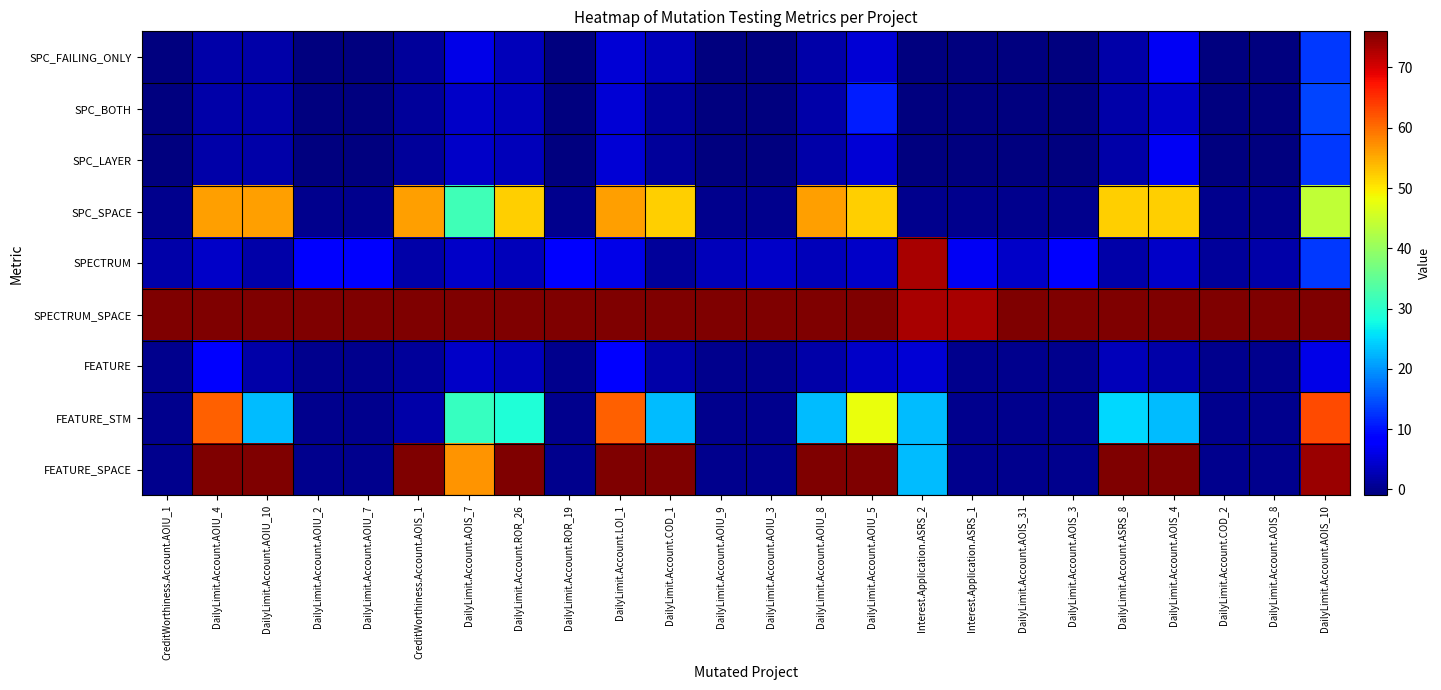

Reading left to right, what are all the values shown in this chart?

SPC_FAILING_ONLY: CreditWorthiness.Account.AOIU_1=-1	DailyLimit.Account.AOIU_4=2	DailyLimit.Account.AOIU_10=2	DailyLimit.Account.AOIU_2=-1	DailyLimit.Account.AOIU_7=-1	CreditWorthiness.Account.AOIS_1=1	DailyLimit.Account.AOIS_7=6	DailyLimit.Account.ROR_26=3	DailyLimit.Account.ROR_19=-1	DailyLimit.Account.LOI_1=5	DailyLimit.Account.COD_1=3	DailyLimit.Account.AOIU_9=-1	DailyLimit.Account.AOIU_3=-1	DailyLimit.Account.AOIU_8=2	DailyLimit.Account.AOIU_5=5	Interest.Application.ASRS_2=-1	Interest.Application.ASRS_1=-1	DailyLimit.Account.AOIS_31=-1	DailyLimit.Account.AOIS_3=-1	DailyLimit.Account.ASRS_8=2	DailyLimit.Account.AOIS_4=7	DailyLimit.Account.COD_2=-1	DailyLimit.Account.AOIS_8=-1	DailyLimit.Account.AOIS_10=13
SPC_BOTH: CreditWorthiness.Account.AOIU_1=-1	DailyLimit.Account.AOIU_4=2	DailyLimit.Account.AOIU_10=2	DailyLimit.Account.AOIU_2=-1	DailyLimit.Account.AOIU_7=-1	CreditWorthiness.Account.AOIS_1=1	DailyLimit.Account.AOIS_7=4	DailyLimit.Account.ROR_26=3	DailyLimit.Account.ROR_19=-1	DailyLimit.Account.LOI_1=5	DailyLimit.Account.COD_1=1	DailyLimit.Account.AOIU_9=-1	DailyLimit.Account.AOIU_3=-1	DailyLimit.Account.AOIU_8=2	DailyLimit.Account.AOIU_5=11	Interest.Application.ASRS_2=-1	Interest.Application.ASRS_1=-1	DailyLimit.Account.AOIS_31=-1	DailyLimit.Account.AOIS_3=-1	DailyLimit.Account.ASRS_8=2	DailyLimit.Account.AOIS_4=4	DailyLimit.Account.COD_2=-1	DailyLimit.Account.AOIS_8=-1	DailyLimit.Account.AOIS_10=14
SPC_LAYER: CreditWorthiness.Account.AOIU_1=-1	DailyLimit.Account.AOIU_4=2	DailyLimit.Account.AOIU_10=2	DailyLimit.Account.AOIU_2=-1	DailyLimit.Account.AOIU_7=-1	CreditWorthiness.Account.AOIS_1=1	DailyLimit.Account.AOIS_7=4	DailyLimit.Account.ROR_26=3	DailyLimit.Account.ROR_19=-1	DailyLimit.Account.LOI_1=5	DailyLimit.Account.COD_1=1	DailyLimit.Account.AOIU_9=-1	DailyLimit.Account.AOIU_3=-1	DailyLimit.Account.AOIU_8=2	DailyLimit.Account.AOIU_5=5	Interest.Application.ASRS_2=-1	Interest.Application.ASRS_1=-1	DailyLimit.Account.AOIS_31=-1	DailyLimit.Account.AOIS_3=-1	DailyLimit.Account.ASRS_8=2	DailyLimit.Account.AOIS_4=7	DailyLimit.Account.COD_2=-1	DailyLimit.Account.AOIS_8=-1	DailyLimit.Account.AOIS_10=13
SPC_SPACE: CreditWorthiness.Account.AOIU_1=0	DailyLimit.Account.AOIU_4=56	DailyLimit.Account.AOIU_10=56	DailyLimit.Account.AOIU_2=0	DailyLimit.Account.AOIU_7=0	CreditWorthiness.Account.AOIS_1=56	DailyLimit.Account.AOIS_7=32	DailyLimit.Account.ROR_26=52	DailyLimit.Account.ROR_19=0	DailyLimit.Account.LOI_1=56	DailyLimit.Account.COD_1=52	DailyLimit.Account.AOIU_9=0	DailyLimit.Account.AOIU_3=0	DailyLimit.Account.AOIU_8=56	DailyLimit.Account.AOIU_5=52	Interest.Application.ASRS_2=0	Interest.Application.ASRS_1=0	DailyLimit.Account.AOIS_31=0	DailyLimit.Account.AOIS_3=0	DailyLimit.Account.ASRS_8=52	DailyLimit.Account.AOIS_4=52	DailyLimit.Account.COD_2=0	DailyLimit.Account.AOIS_8=0	DailyLimit.Account.AOIS_10=44
SPECTRUM: CreditWorthiness.Account.AOIU_1=2	DailyLimit.Account.AOIU_4=4	DailyLimit.Account.AOIU_10=2	DailyLimit.Account.AOIU_2=8	DailyLimit.Account.AOIU_7=8	CreditWorthiness.Account.AOIS_1=2	DailyLimit.Account.AOIS_7=4	DailyLimit.Account.ROR_26=3	DailyLimit.Account.ROR_19=8	DailyLimit.Account.LOI_1=6	DailyLimit.Account.COD_1=1	DailyLimit.Account.AOIU_9=3	DailyLimit.Account.AOIU_3=4	DailyLimit.Account.AOIU_8=3	DailyLimit.Account.AOIU_5=4	Interest.Application.ASRS_2=73	Interest.Application.ASRS_1=7	DailyLimit.Account.AOIS_31=4	DailyLimit.Account.AOIS_3=8	DailyLimit.Account.ASRS_8=2	DailyLimit.Account.AOIS_4=4	DailyLimit.Account.COD_2=1	DailyLimit.Account.AOIS_8=2	DailyLimit.Account.AOIS_10=13
SPECTRUM_SPACE: CreditWorthiness.Account.AOIU_1=76	DailyLimit.Account.AOIU_4=76	DailyLimit.Account.AOIU_10=76	DailyLimit.Account.AOIU_2=76	DailyLimit.Account.AOIU_7=76	CreditWorthiness.Account.AOIS_1=76	DailyLimit.Account.AOIS_7=76	DailyLimit.Account.ROR_26=76	DailyLimit.Account.ROR_19=76	DailyLimit.Account.LOI_1=76	DailyLimit.Account.COD_1=76	DailyLimit.Account.AOIU_9=76	DailyLimit.Account.AOIU_3=76	DailyLimit.Account.AOIU_8=76	DailyLimit.Account.AOIU_5=76	Interest.Application.ASRS_2=73	Interest.Application.ASRS_1=73	DailyLimit.Account.AOIS_31=76	DailyLimit.Account.AOIS_3=76	DailyLimit.Account.ASRS_8=76	DailyLimit.Account.AOIS_4=76	DailyLimit.Account.COD_2=76	DailyLimit.Account.AOIS_8=76	DailyLimit.Account.AOIS_10=76
FEATURE: CreditWorthiness.Account.AOIU_1=0	DailyLimit.Account.AOIU_4=8	DailyLimit.Account.AOIU_10=2	DailyLimit.Account.AOIU_2=0	DailyLimit.Account.AOIU_7=0	CreditWorthiness.Account.AOIS_1=1	DailyLimit.Account.AOIS_7=4	DailyLimit.Account.ROR_26=3	DailyLimit.Account.ROR_19=0	DailyLimit.Account.LOI_1=8	DailyLimit.Account.COD_1=2	DailyLimit.Account.AOIU_9=0	DailyLimit.Account.AOIU_3=0	DailyLimit.Account.AOIU_8=2	DailyLimit.Account.AOIU_5=4	Interest.Application.ASRS_2=5	Interest.Application.ASRS_1=0	DailyLimit.Account.AOIS_31=0	DailyLimit.Account.AOIS_3=0	DailyLimit.Account.ASRS_8=3	DailyLimit.Account.AOIS_4=2	DailyLimit.Account.COD_2=0	DailyLimit.Account.AOIS_8=0	DailyLimit.Account.AOIS_10=6
FEATURE_STM: CreditWorthiness.Account.AOIU_1=0	DailyLimit.Account.AOIU_4=61	DailyLimit.Account.AOIU_10=23	DailyLimit.Account.AOIU_2=0	DailyLimit.Account.AOIU_7=0	CreditWorthiness.Account.AOIS_1=2	DailyLimit.Account.AOIS_7=31	DailyLimit.Account.ROR_26=29	DailyLimit.Account.ROR_19=0	DailyLimit.Account.LOI_1=61	DailyLimit.Account.COD_1=23	DailyLimit.Account.AOIU_9=0	DailyLimit.Account.AOIU_3=0	DailyLimit.Account.AOIU_8=23	DailyLimit.Account.AOIU_5=48	Interest.Application.ASRS_2=23	Interest.Application.ASRS_1=0	DailyLimit.Account.AOIS_31=0	DailyLimit.Account.AOIS_3=0	DailyLimit.Account.ASRS_8=25	DailyLimit.Account.AOIS_4=23	DailyLimit.Account.COD_2=0	DailyLimit.Account.AOIS_8=0	DailyLimit.Account.AOIS_10=63
FEATURE_SPACE: CreditWorthiness.Account.AOIU_1=0	DailyLimit.Account.AOIU_4=76	DailyLimit.Account.AOIU_10=76	DailyLimit.Account.AOIU_2=0	DailyLimit.Account.AOIU_7=0	CreditWorthiness.Account.AOIS_1=76	DailyLimit.Account.AOIS_7=57	DailyLimit.Account.ROR_26=76	DailyLimit.Account.ROR_19=0	DailyLimit.Account.LOI_1=76	DailyLimit.Account.COD_1=76	DailyLimit.Account.AOIU_9=0	DailyLimit.Account.AOIU_3=0	DailyLimit.Account.AOIU_8=76	DailyLimit.Account.AOIU_5=76	Interest.Application.ASRS_2=23	Interest.Application.ASRS_1=0	DailyLimit.Account.AOIS_31=0	DailyLimit.Account.AOIS_3=0	DailyLimit.Account.ASRS_8=76	DailyLimit.Account.AOIS_4=76	DailyLimit.Account.COD_2=0	DailyLimit.Account.AOIS_8=0	DailyLimit.Account.AOIS_10=74